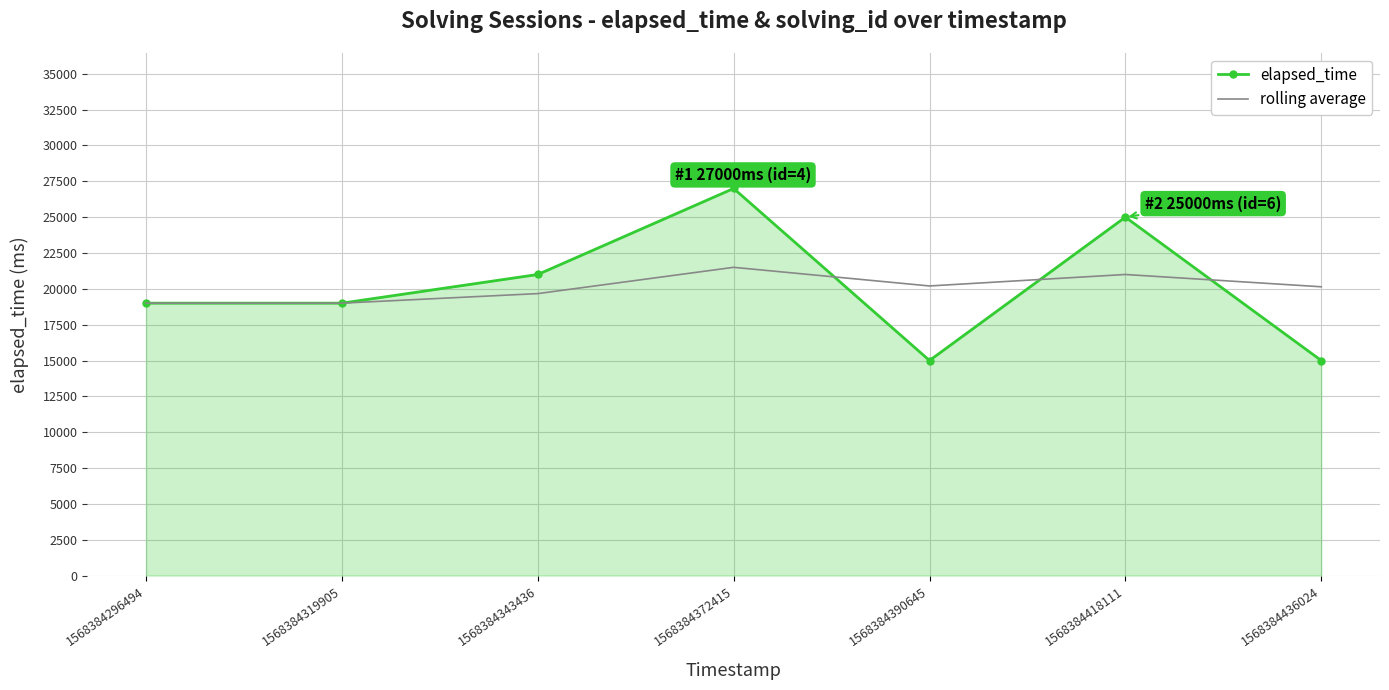

List the series in order of their peak value, lowest first.

rolling average, elapsed_time